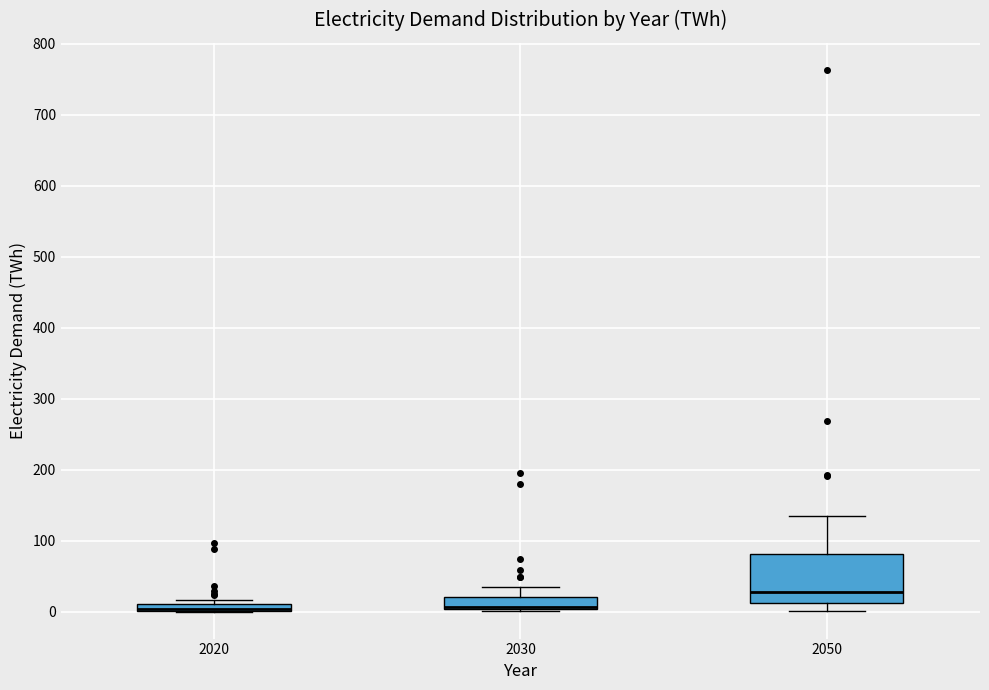

Where is the upper edge of the box at x = 2020 on the y-axis? The values are not printed on the chart, so give them approximately, as read against the axis.

10